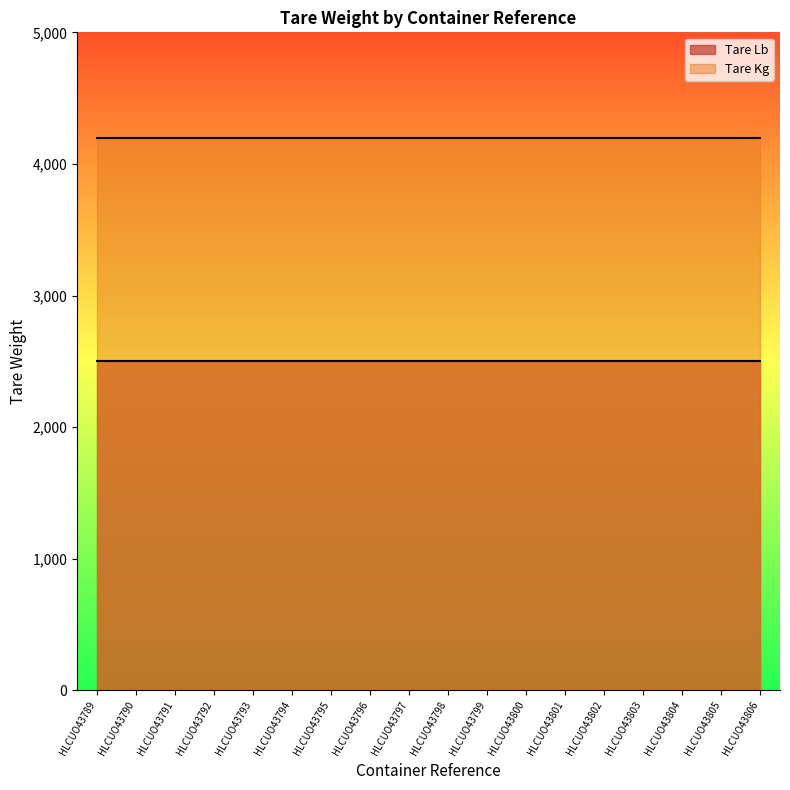

How many distinct data groups are displayed?

2